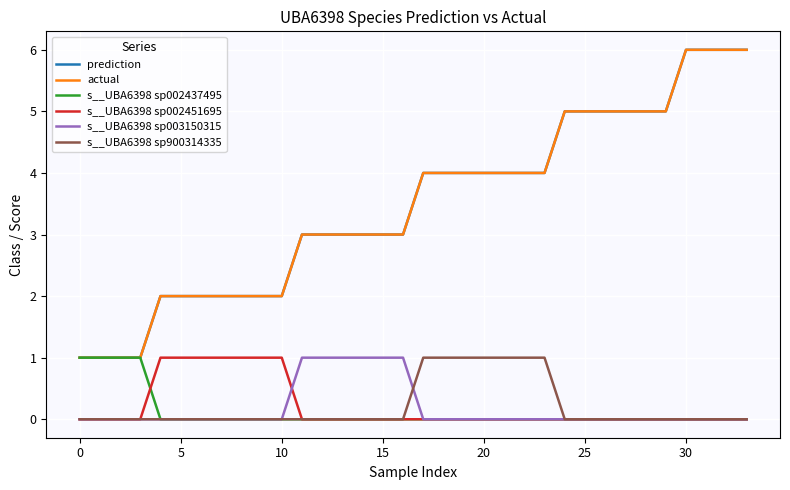

Which category has the highest value in the s__UBA6398 sp900314335 series?

17